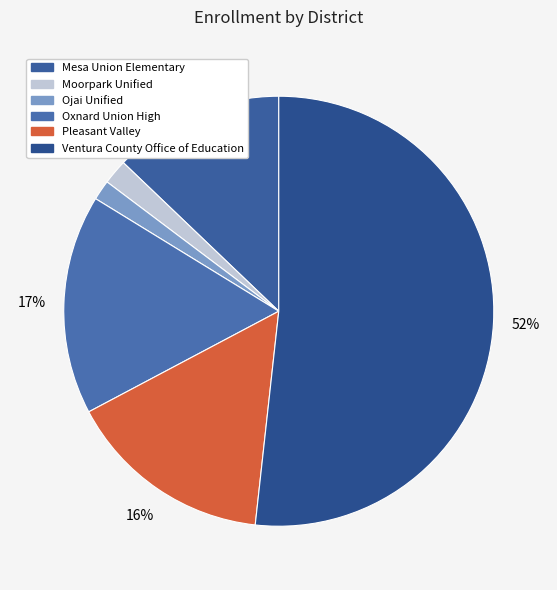

Which slice is the largest?

Ventura County Office of Education